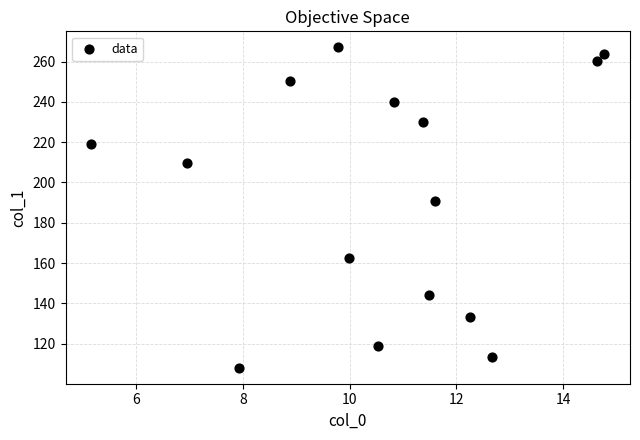

What is the range of X values (max minus min)?

9.6